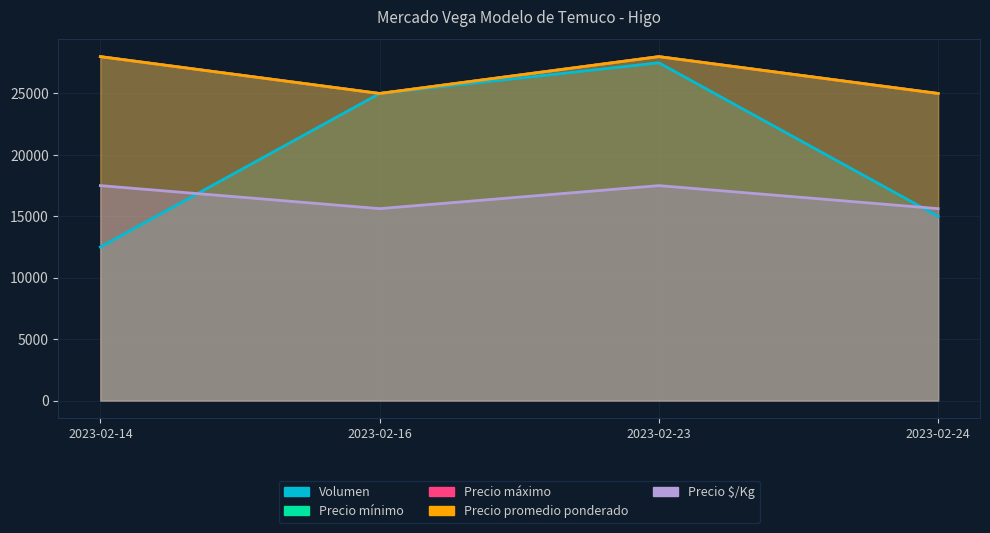

Reading left to right, transcribe all the data shown in this chart.

Volumen: 2023-02-14=12500	2023-02-16=25000	2023-02-23=27500	2023-02-24=15000
Precio mínimo: 2023-02-14=28000	2023-02-16=25000	2023-02-23=28000	2023-02-24=25000
Precio máximo: 2023-02-14=28000	2023-02-16=25000	2023-02-23=28000	2023-02-24=25000
Precio promedio ponderado: 2023-02-14=28000	2023-02-16=25000	2023-02-23=28000	2023-02-24=25000
Precio $/Kg: 2023-02-14=17500	2023-02-16=15625	2023-02-23=17500	2023-02-24=15625